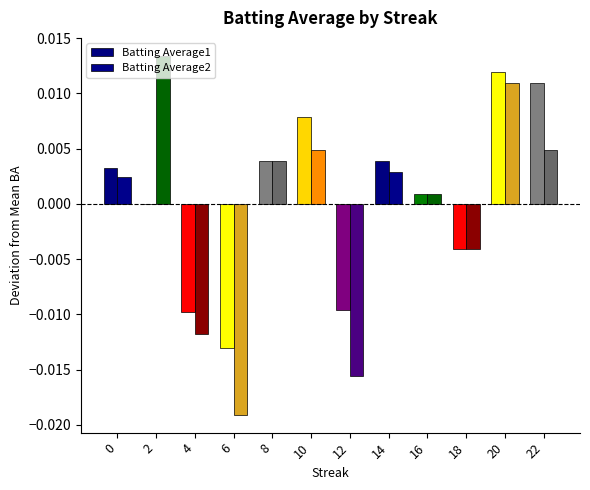

Count the number of categories in the chart.

12